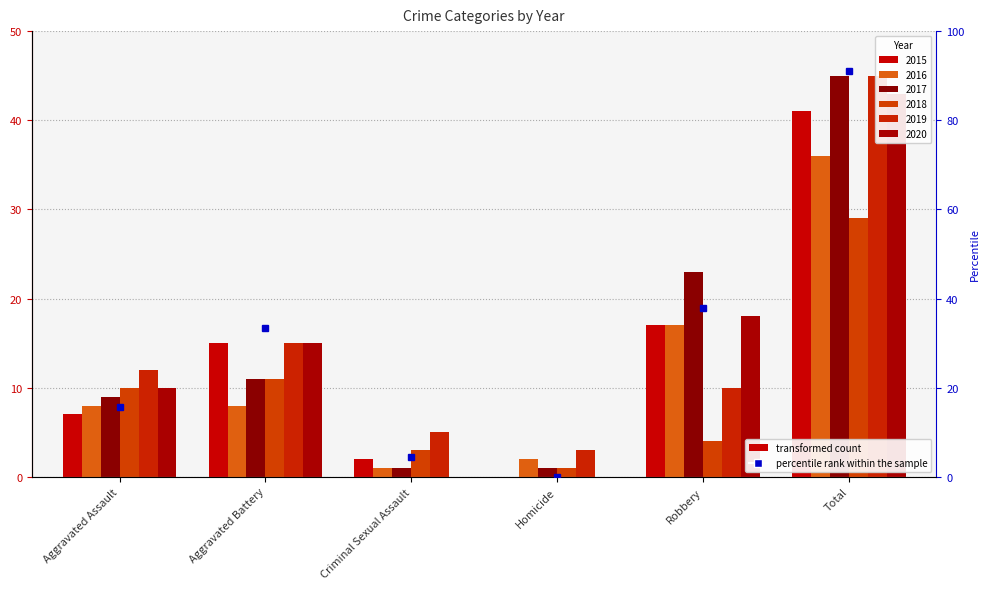

How many data points in 2017 are above 11?

2